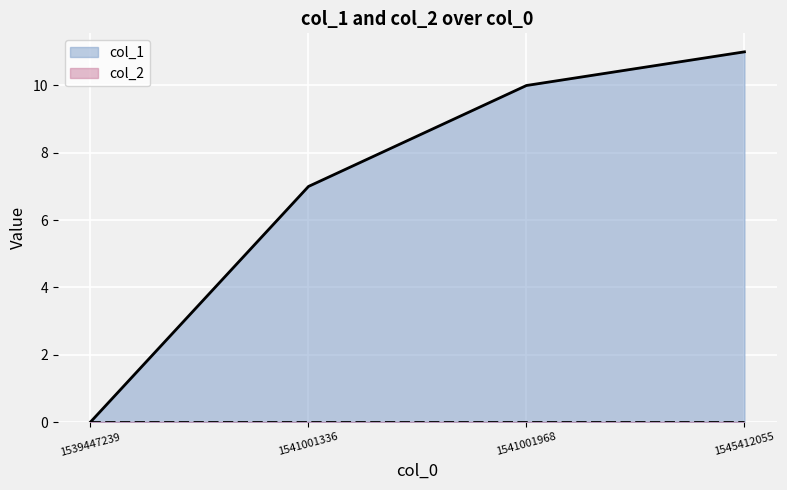

How many values in the col_1 line series are below 10?

2